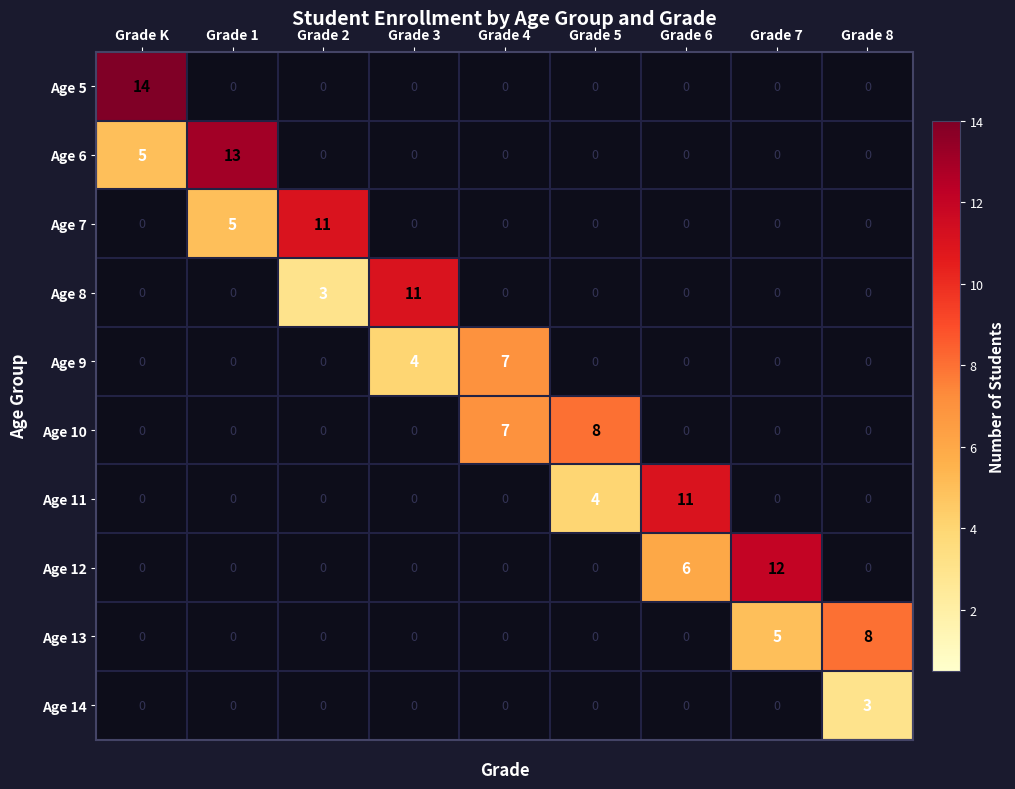

The value of Age 6 at Grade 3 is 8. True or false?

False